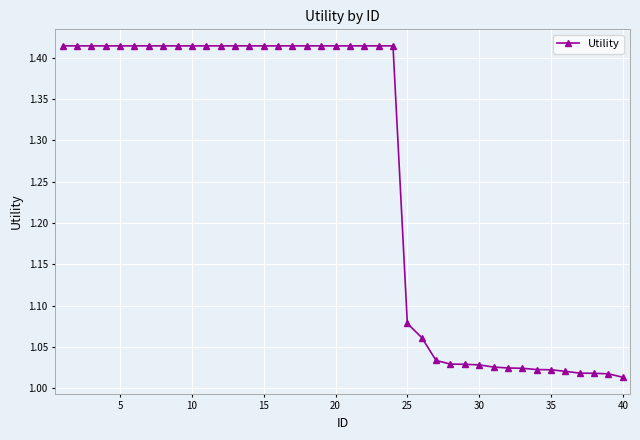

What is the average value?

1.3